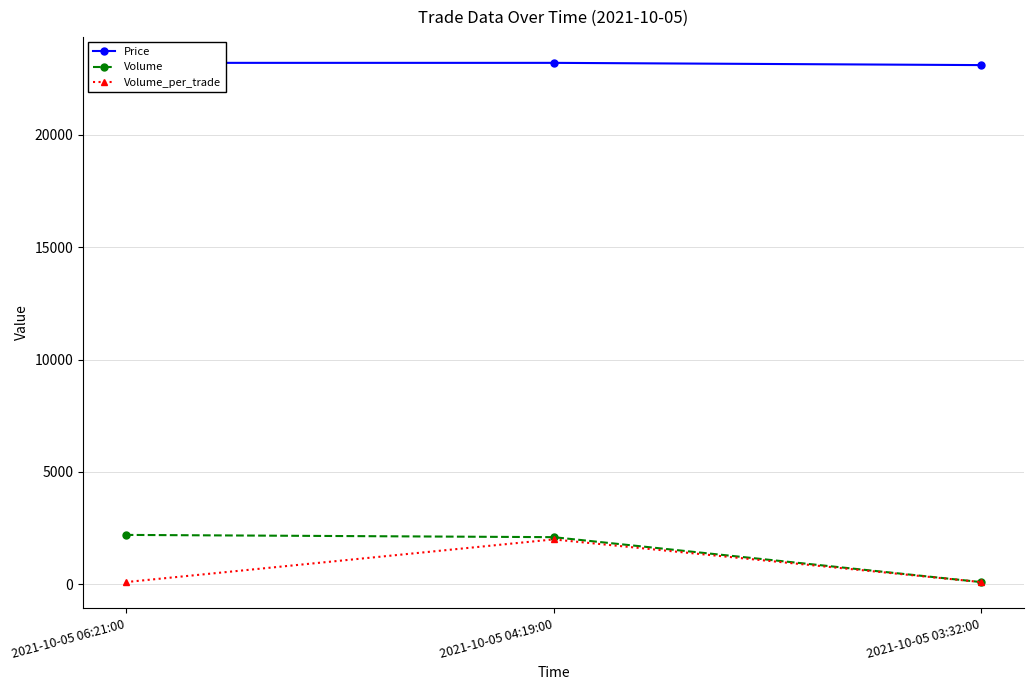

Is it true that Price equals 23200 at 2021-10-05 04:19:00?

True